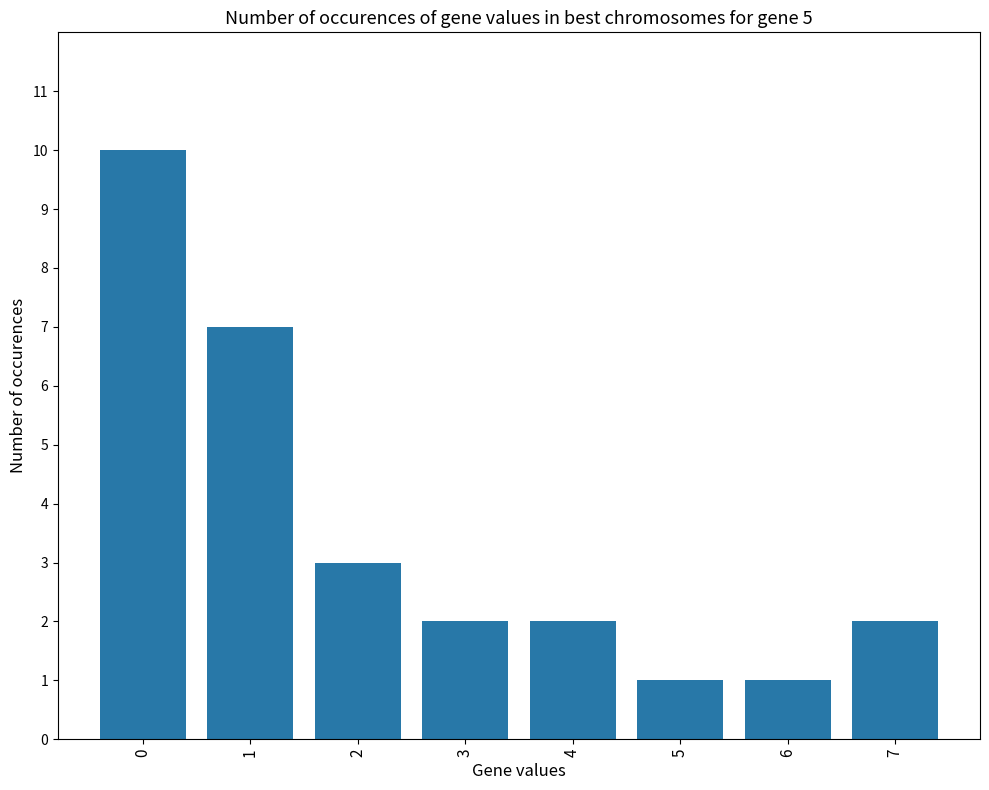

Read the value at 0.

10